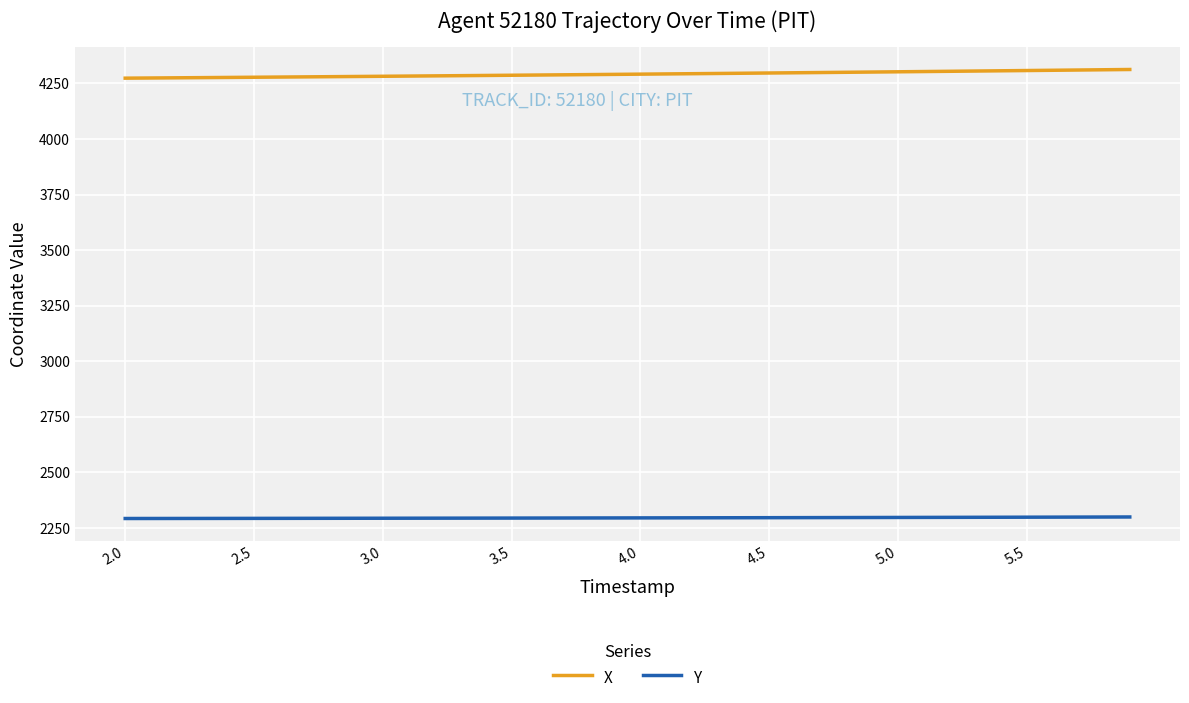

True or false: Y and X intersect in this chart.

False